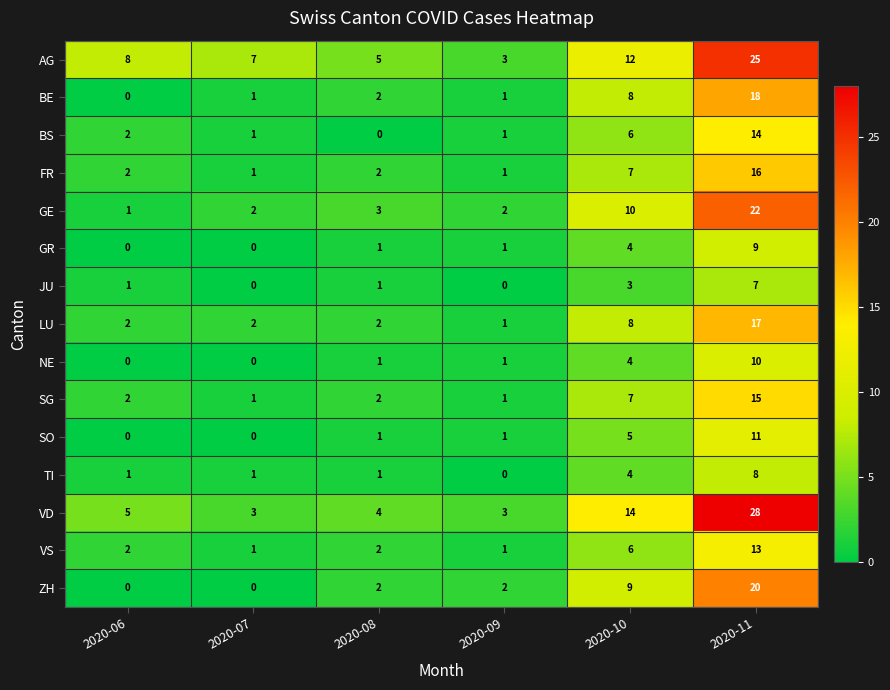

The value of SO at 2020-08 is 1. True or false?

True